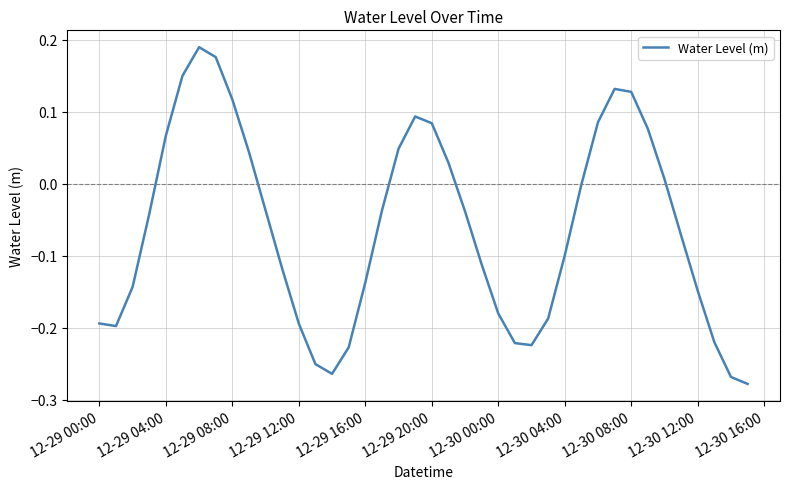

The chart shows a value of -0.0 at 12-30 00:00. True or false?

False